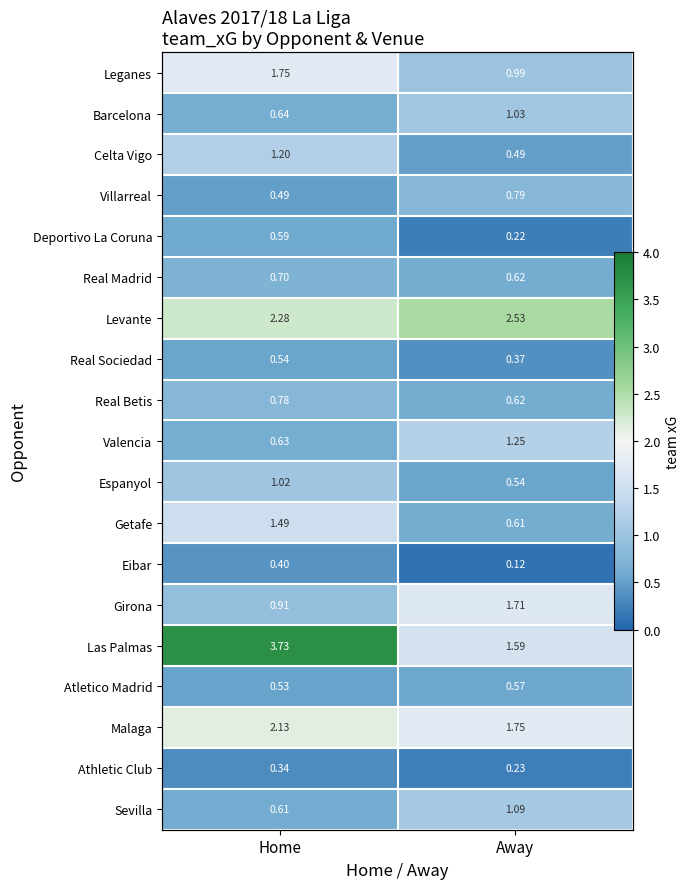

How many data points in Getafe are above 1?

1